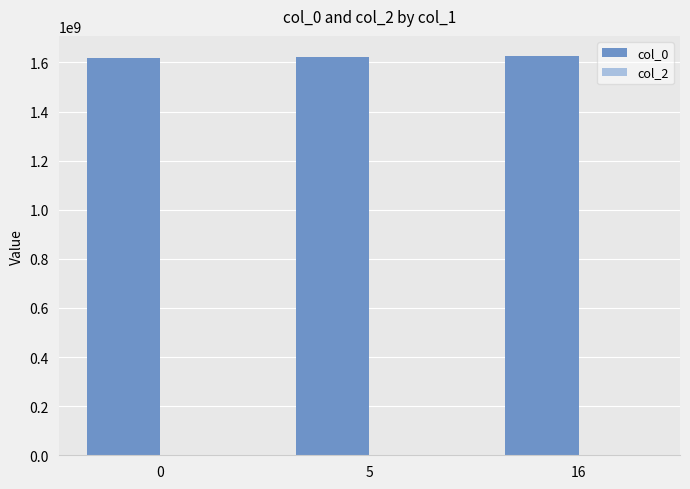

What is the value of the 3rd bar from the left?

1626801040